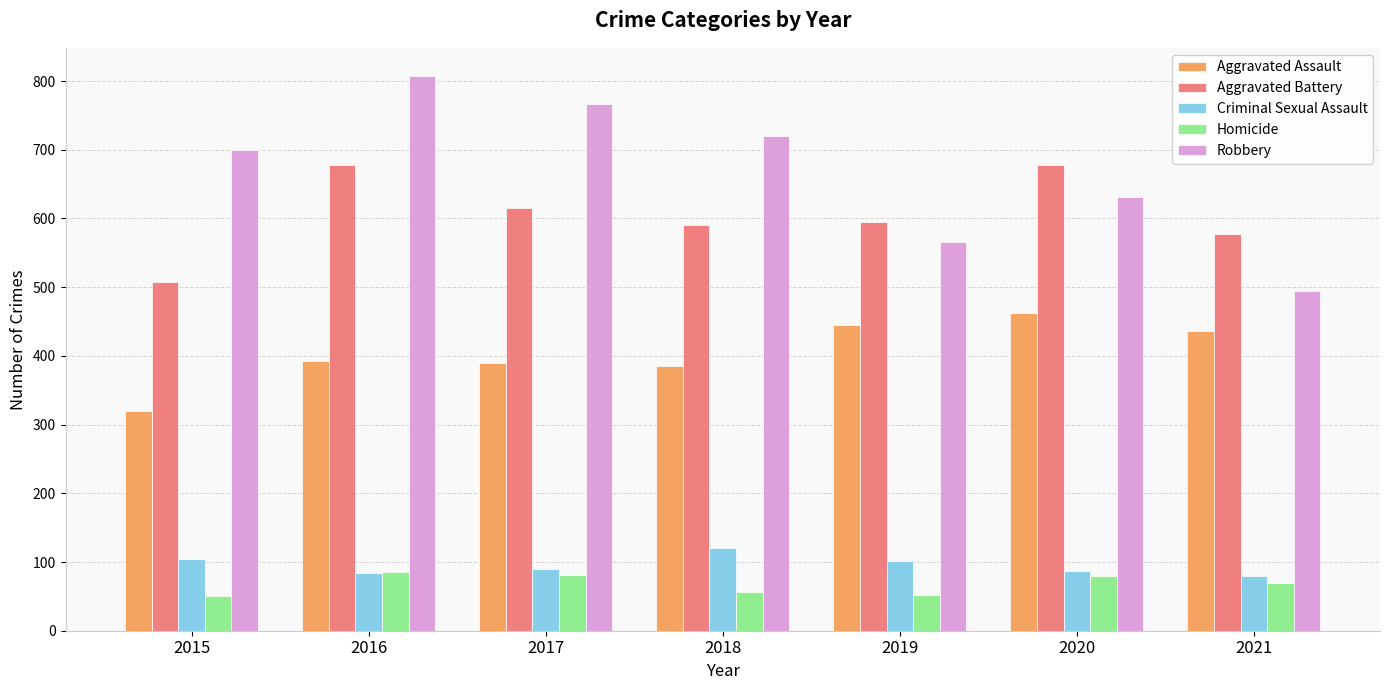

What is the spread (max minus min) of values at 2020?

599